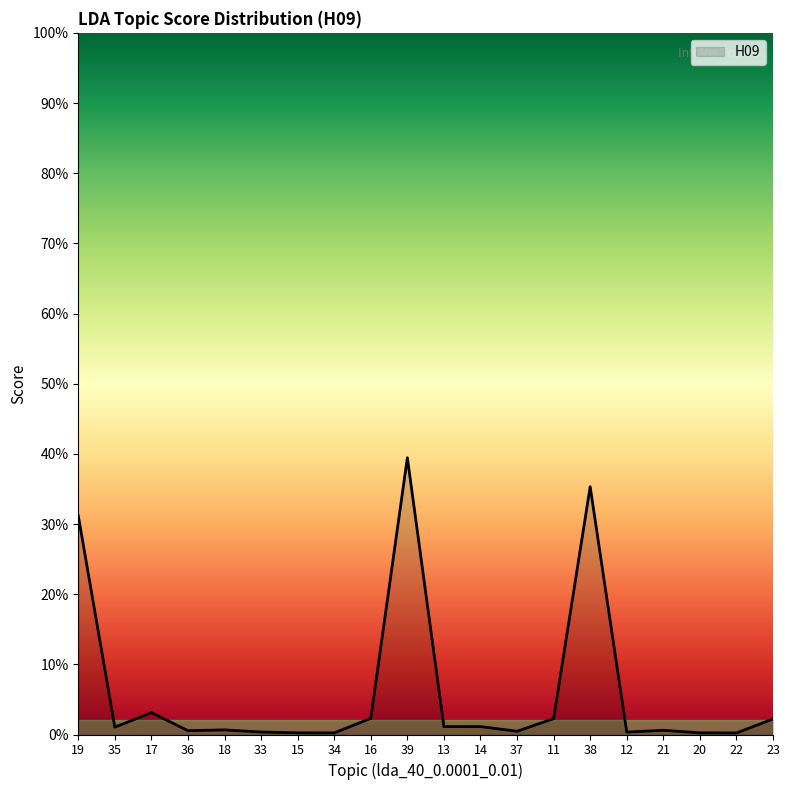

Is this an area chart (filled region under the line)?

Yes